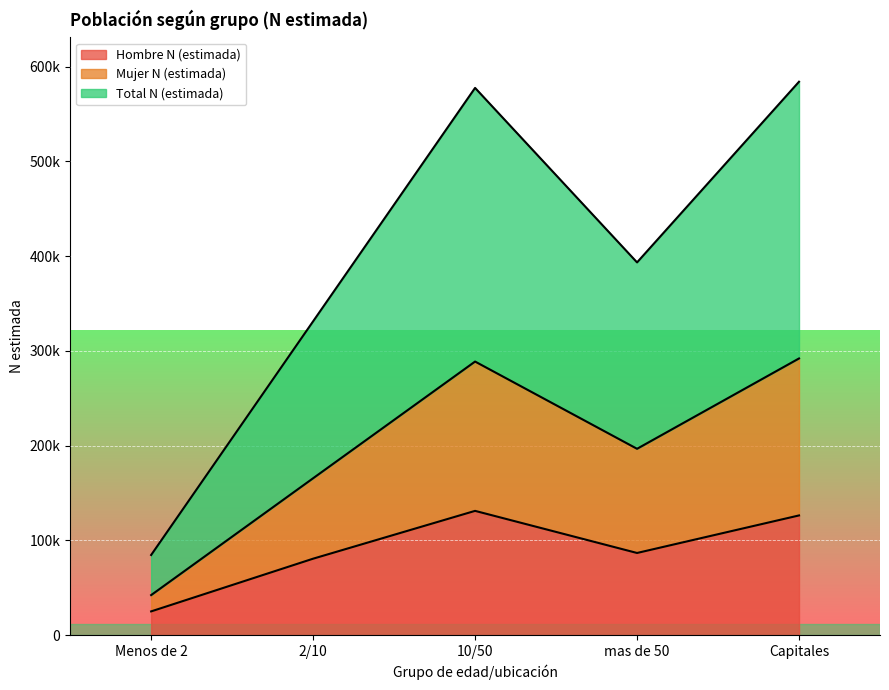

What is the sum of all Hombre N (estimada) values?

450238